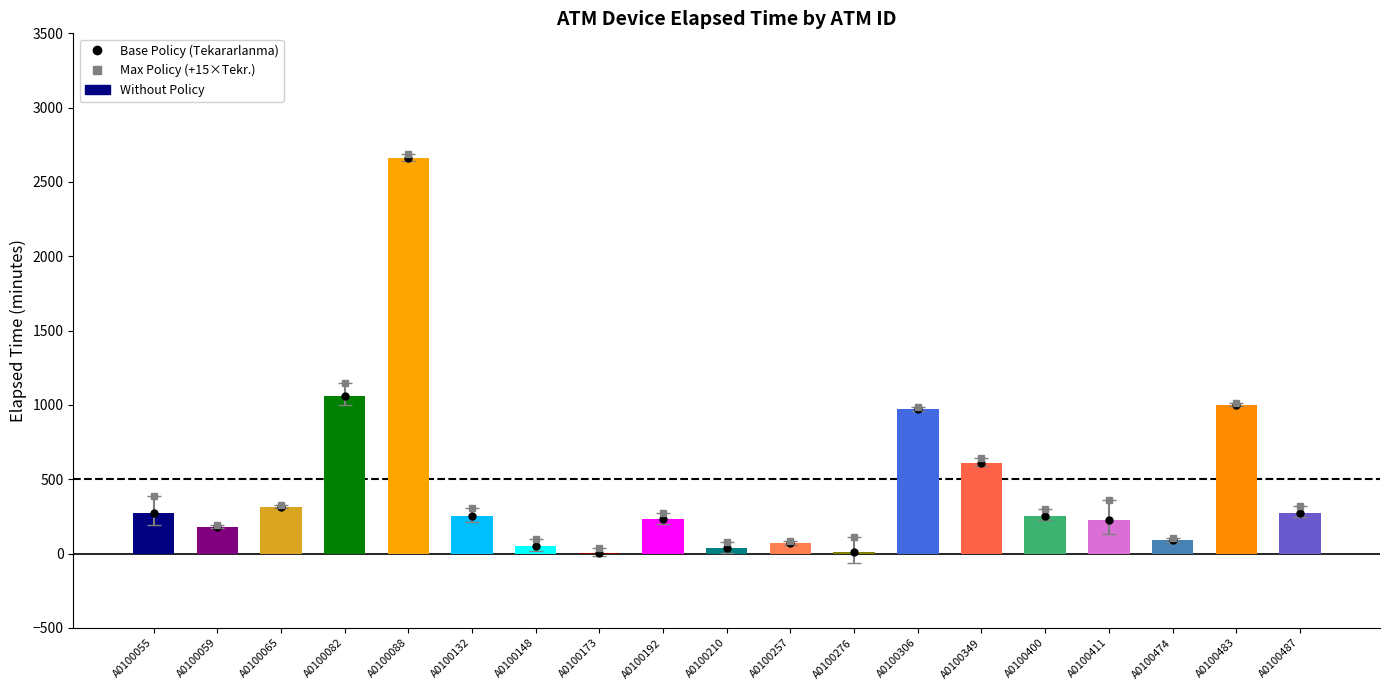

What is the ratio of the value at A0100173 to the value at A0100276?

0.5